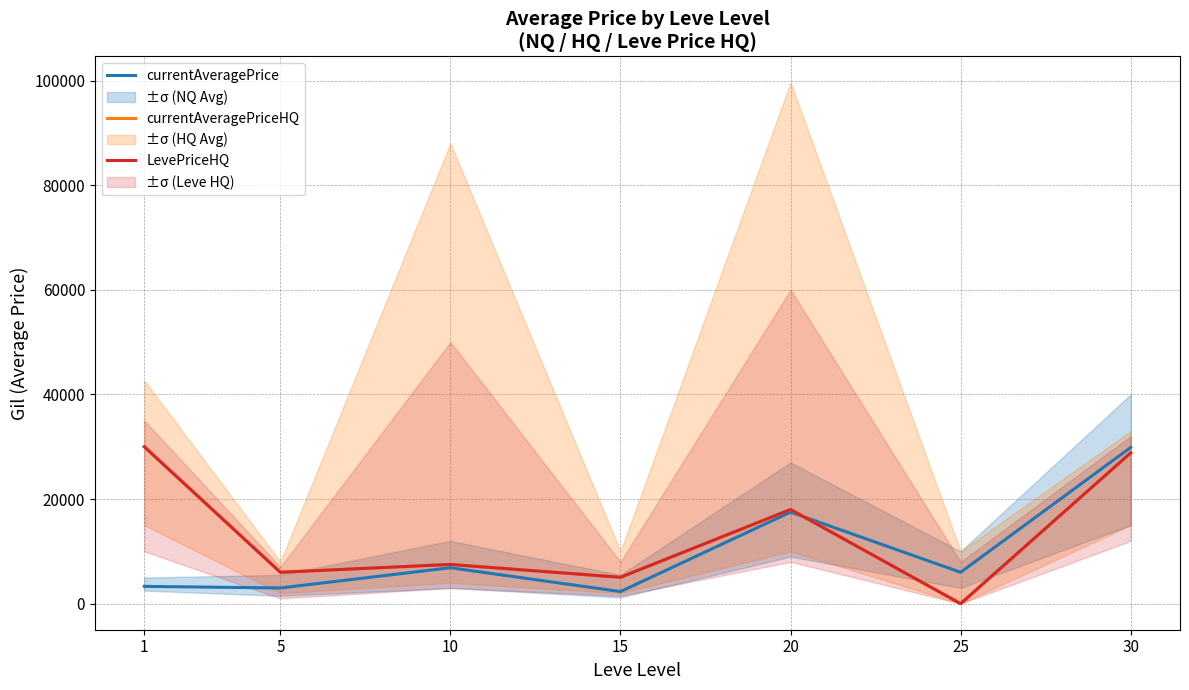

How many values in LevePriceHQ are above zero?

6